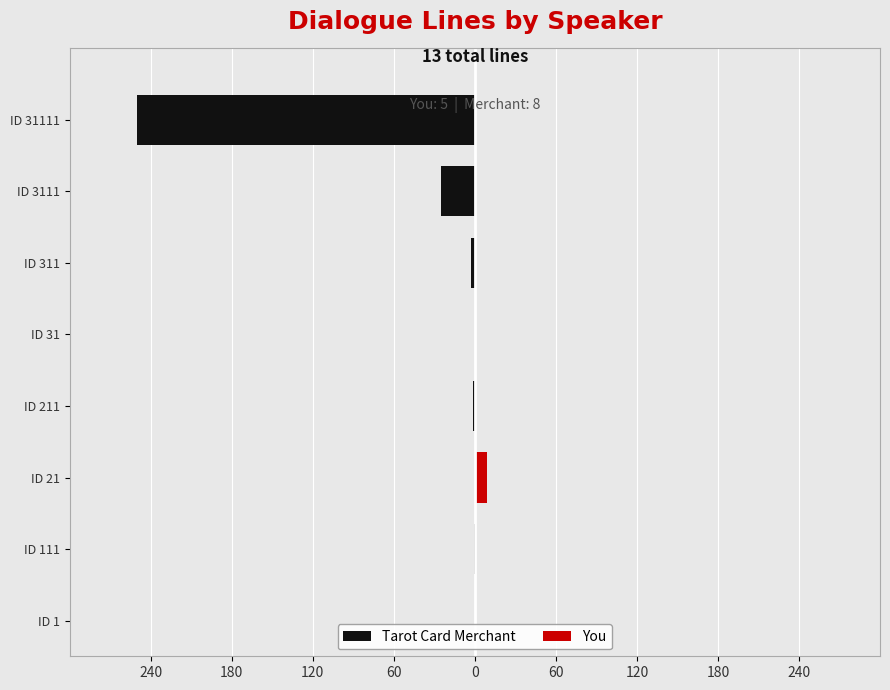

What is the greatest value displayed?

8.9